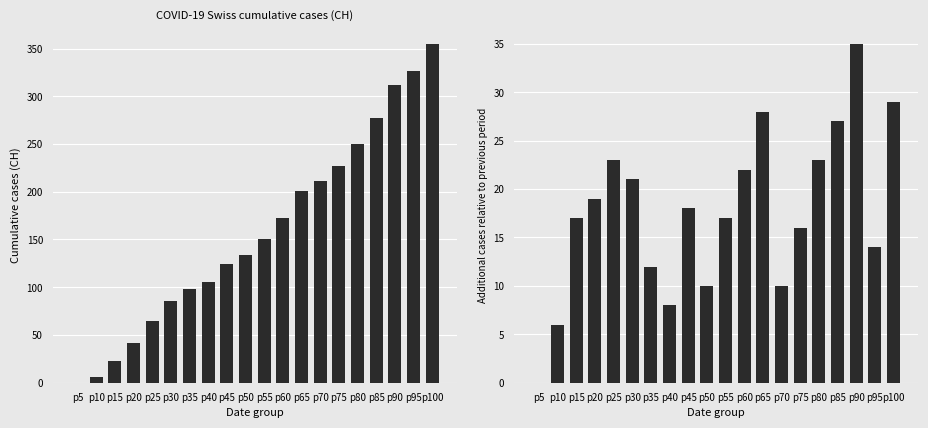

Which label corresponds to the largest value in the chart?

p100